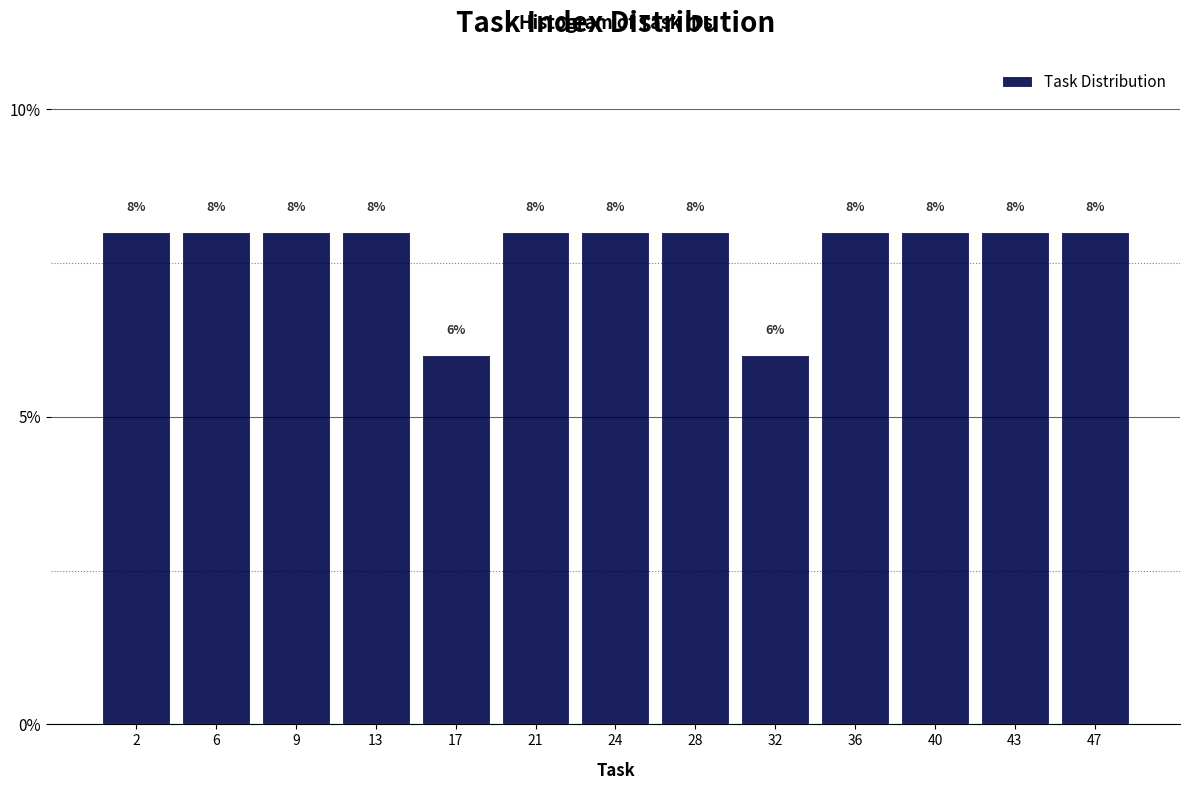

Reading left to right, transcribe this chart: for each bar, give the range it covers on the x-axis and its height. The bar edges are not printed on the chart, so give them approximately, as read against the axis.

0.0 to 4.0: 8
4.0 to 7.5: 8
7.5 to 11.5: 8
11.5 to 15.0: 8
15.0 to 19.0: 6
19.0 to 22.5: 8
22.5 to 26.5: 8
26.5 to 30.0: 8
30.0 to 34.0: 6
34.0 to 37.5: 8
37.5 to 41.5: 8
41.5 to 45.0: 8
45.0 to 49.0: 8